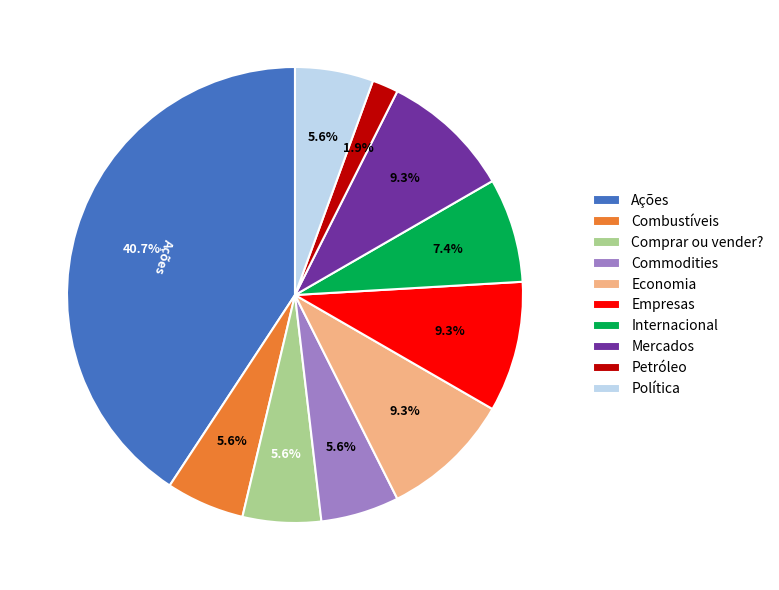

Does Política represent more than half of the total?

No